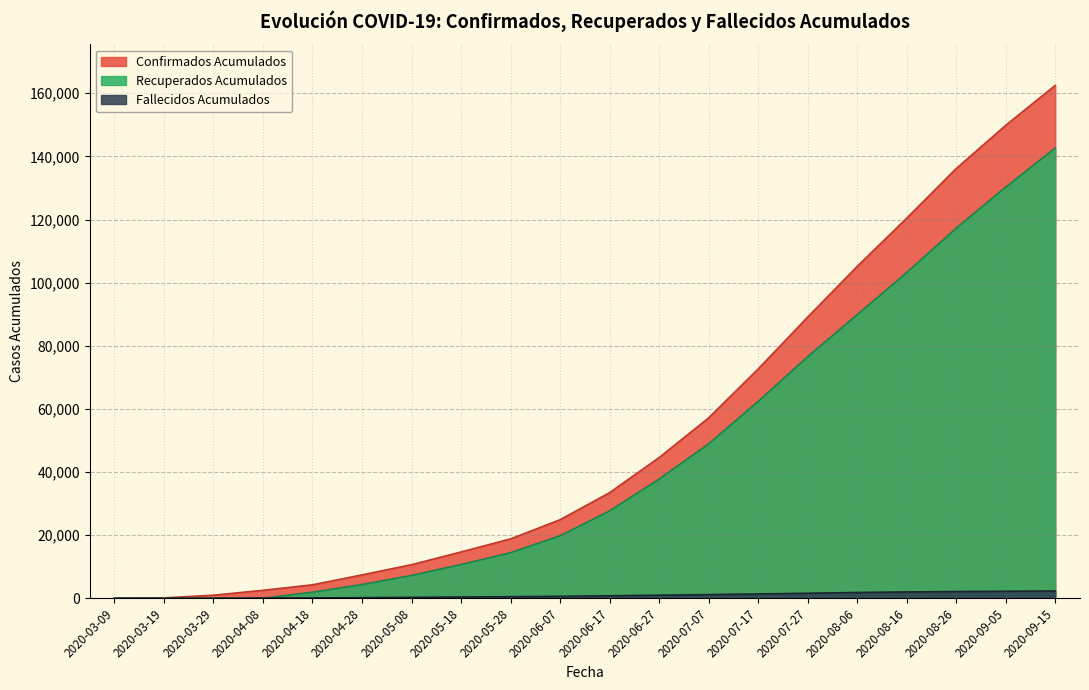

How many lines are shown in the chart?

3